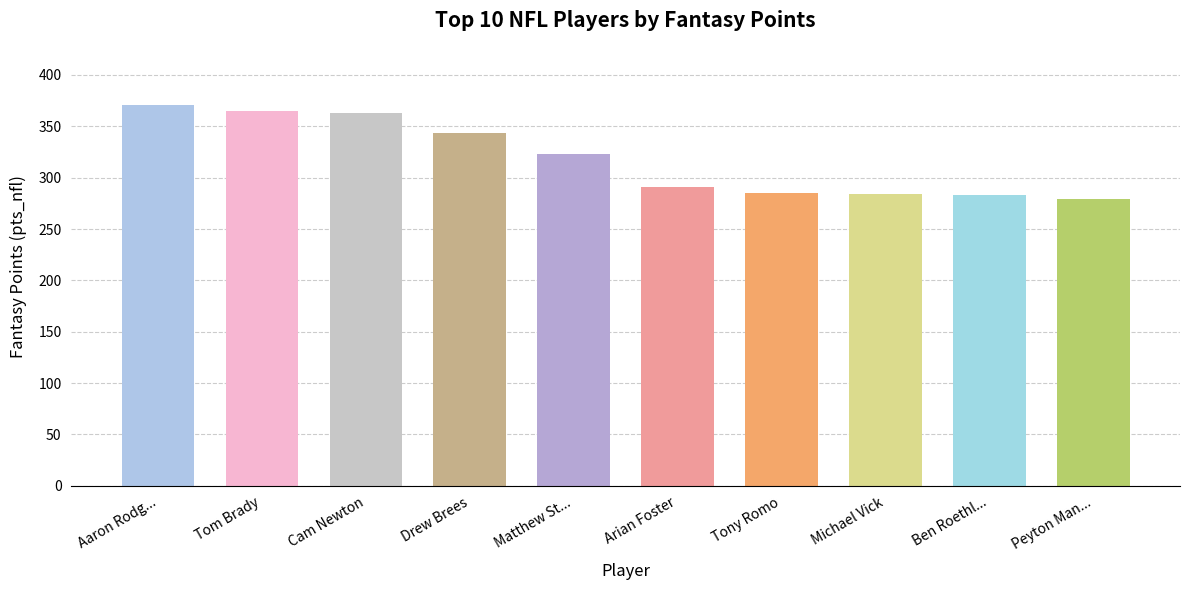

At which category does the chart reach its peak across all series?

Aaron Rodg...